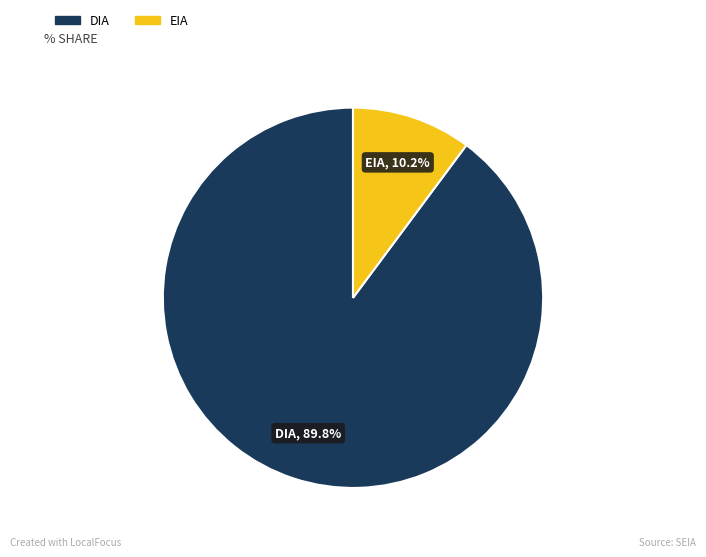

What percentage is the DIA slice, to the nearest percent?

90%